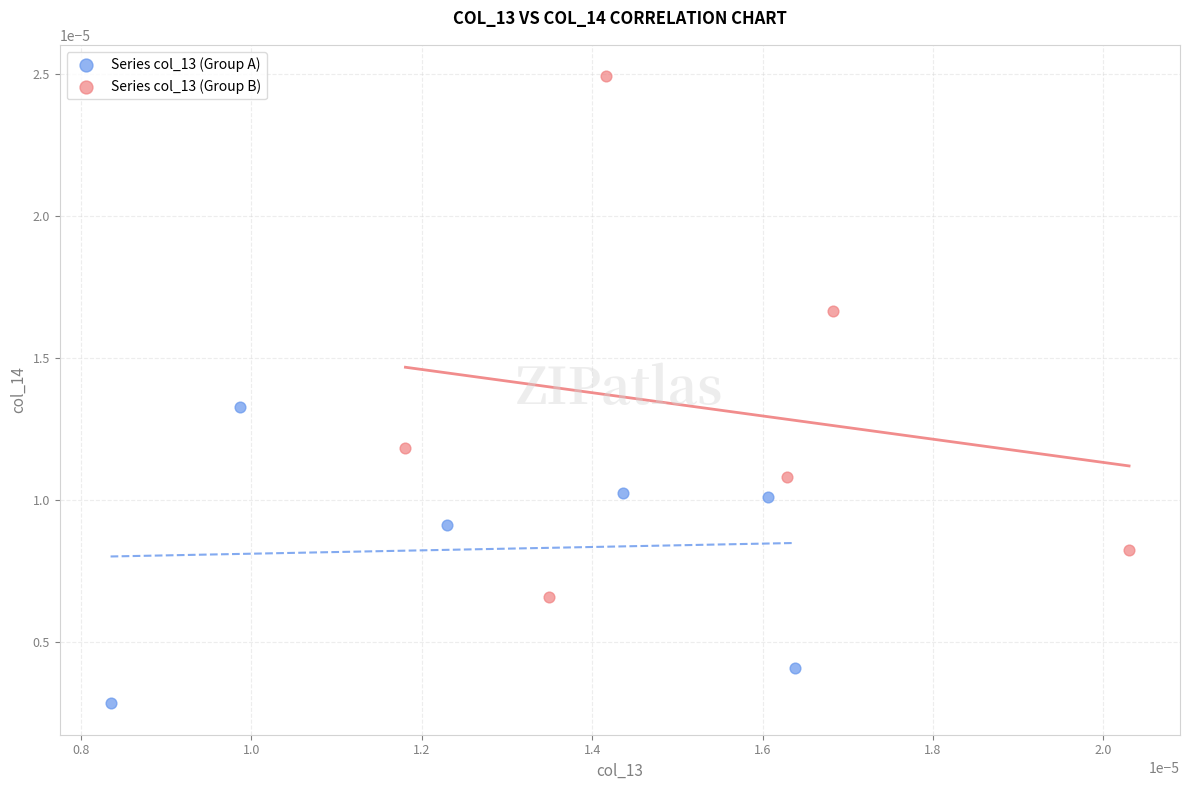

Which series contains the lowest Y value?

Series col_13 (Group A)